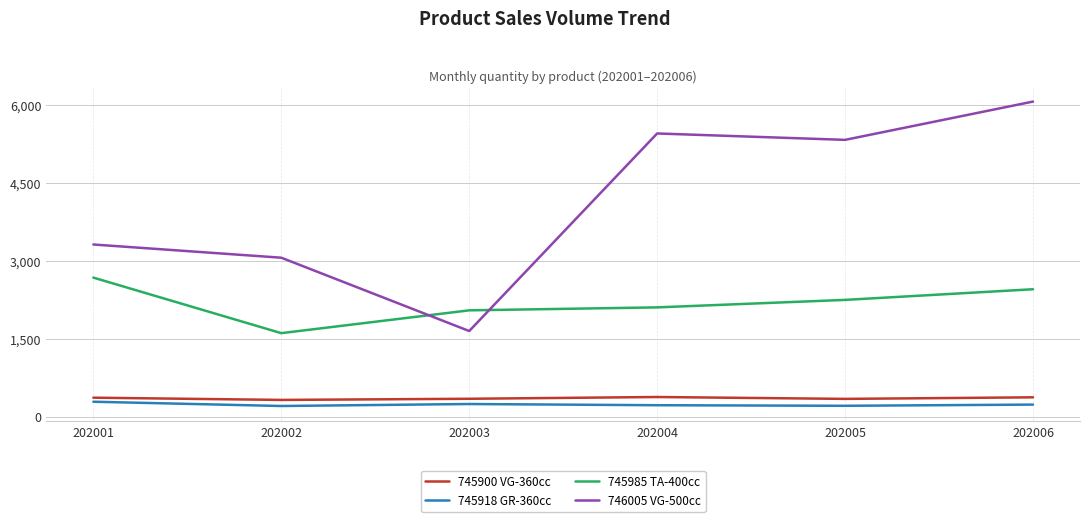

What is the maximum value shown in the chart?

6064